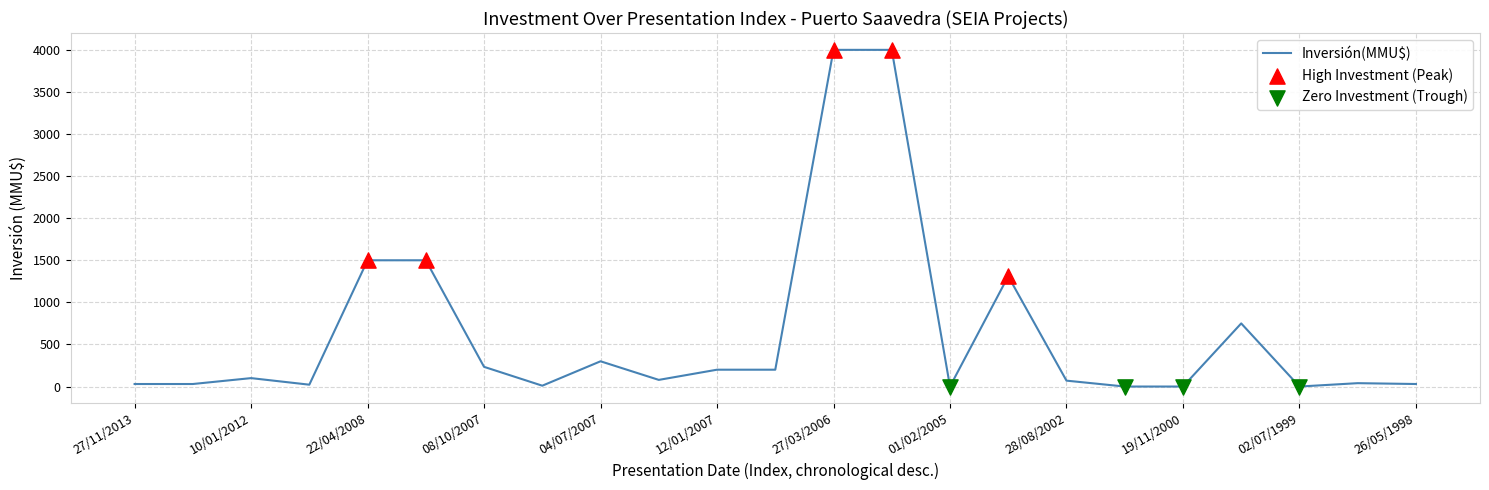

What is the maximum value shown in the chart?

4000